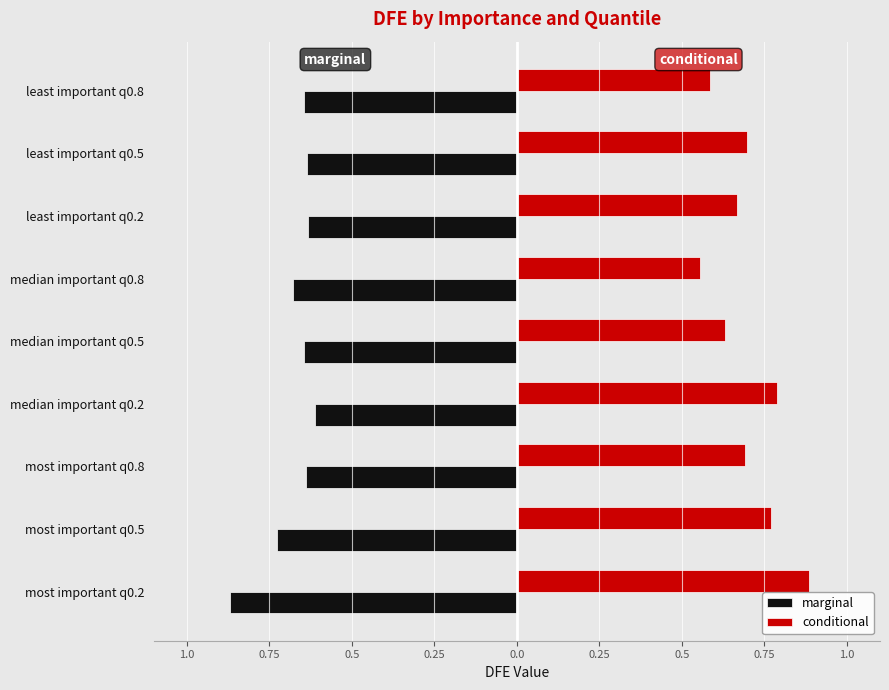

What are all the series names shown in the legend?

marginal, conditional